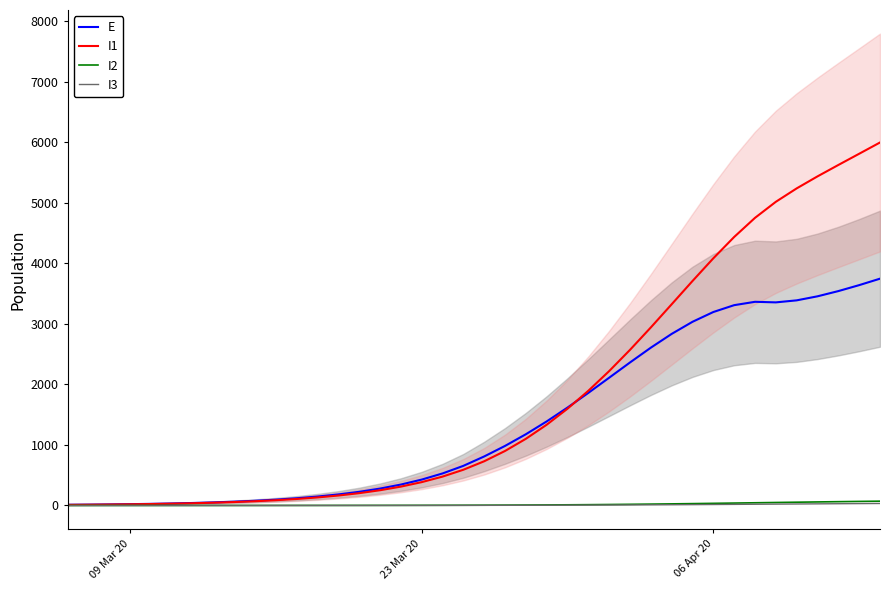

What is the value of the I1 point at the 8th from the left?

45.9